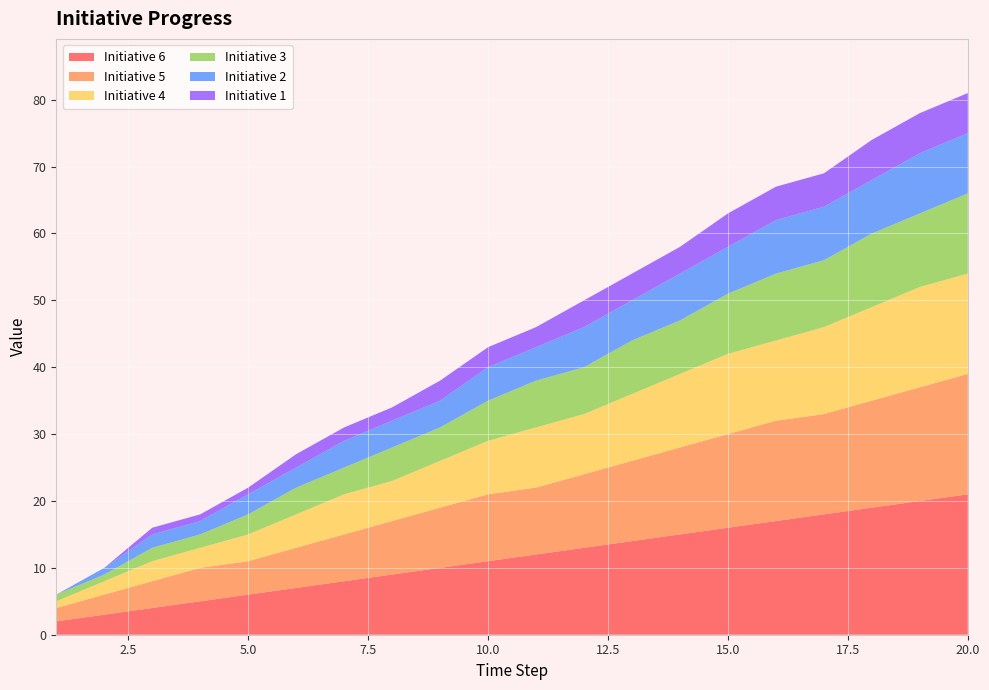

Reading right to left, what are all the values shown in this chart?

Initiative 6: 21	20	19	18	17	16	15	14	13	12	11	10	9	8	7	6	5	4	3	2
Initiative 5: 18	17	16	15	15	14	13	12	11	10	10	9	8	7	6	5	5	4	3	2
Initiative 4: 15	15	14	13	12	12	11	10	9	9	8	7	6	6	5	4	3	3	2	1
Initiative 3: 12	11	11	10	10	9	8	8	7	7	6	5	5	4	4	3	2	2	1	1
Initiative 2: 9	9	8	8	8	7	7	6	6	5	5	4	4	4	3	3	2	2	1	0
Initiative 1: 6	6	6	5	5	5	4	4	4	3	3	3	2	2	2	1	1	1	0	0